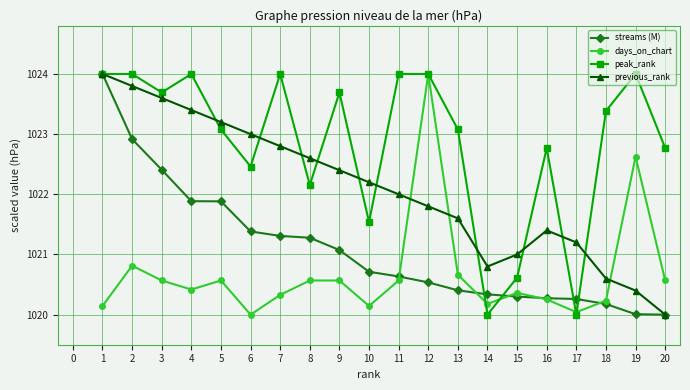

What is the difference between the highest and lowest values at 7?

3.7